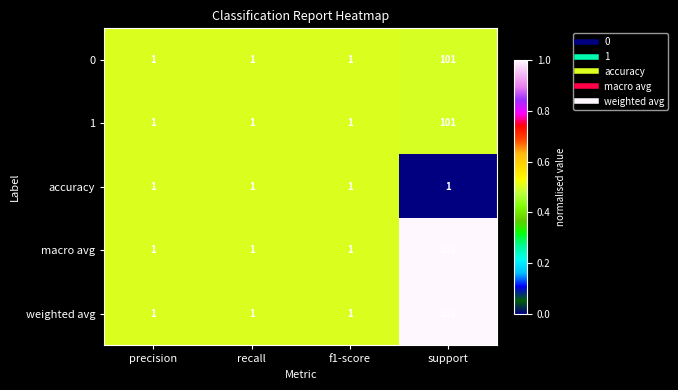

At which category is the sum across all series the highest?

support